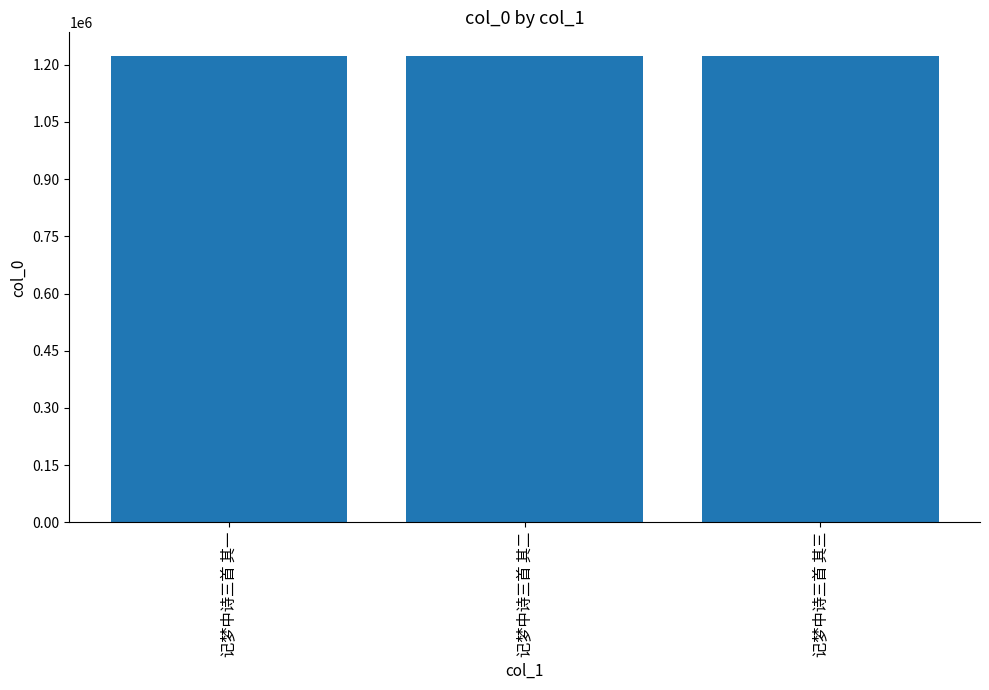

The value at 记梦中诗三首 其一 is 1223849. True or false?

True